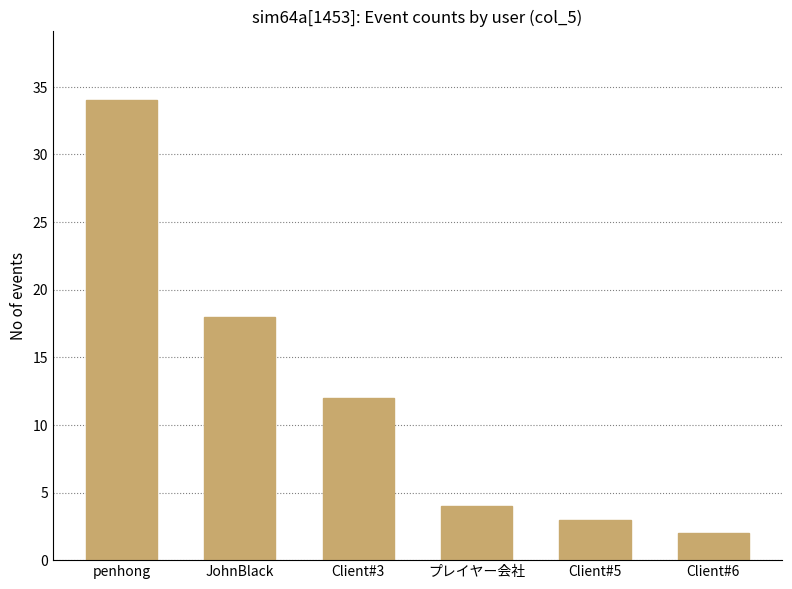

Is it true that the value at プレイヤー会社 is 4?

True